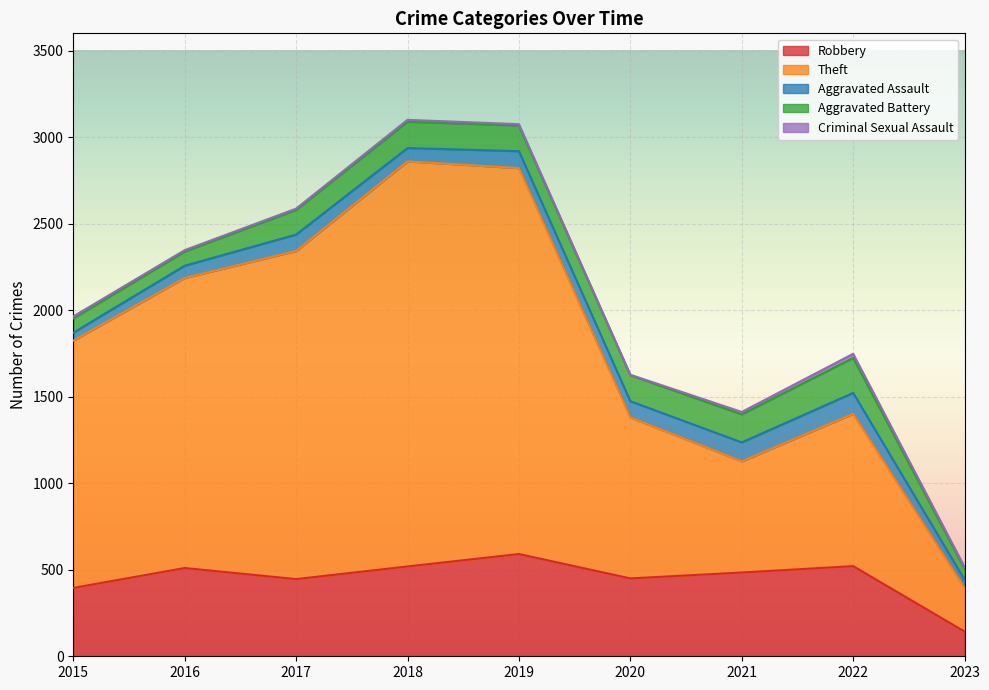

Which series has the widest spread of values?

Theft